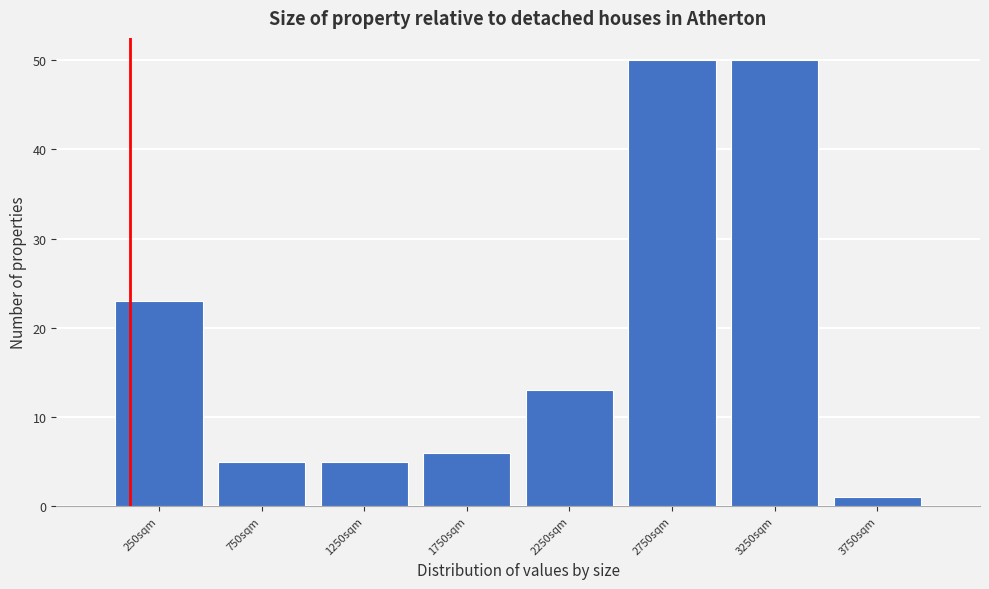

Reading left to right, transcribe this chart: for each bar, give the range it covers on the x-axis and its height. The values are not printed on the chart, so give them approximately, as read against the axis.

0 to 500: 23
500 to 1000: 5
1000 to 1500: 5
1500 to 2000: 6
2000 to 2500: 13
2500 to 3000: 50
3000 to 3500: 50
3500 to 4000: 1